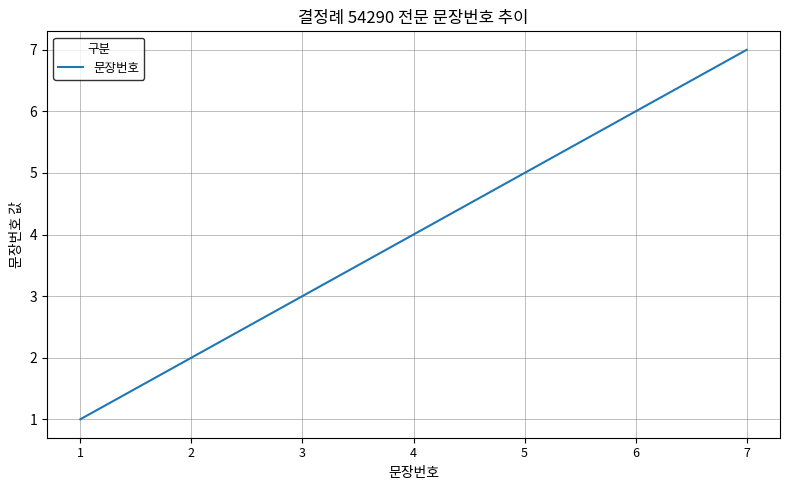

What is the change in value from 2 to 6?

+4